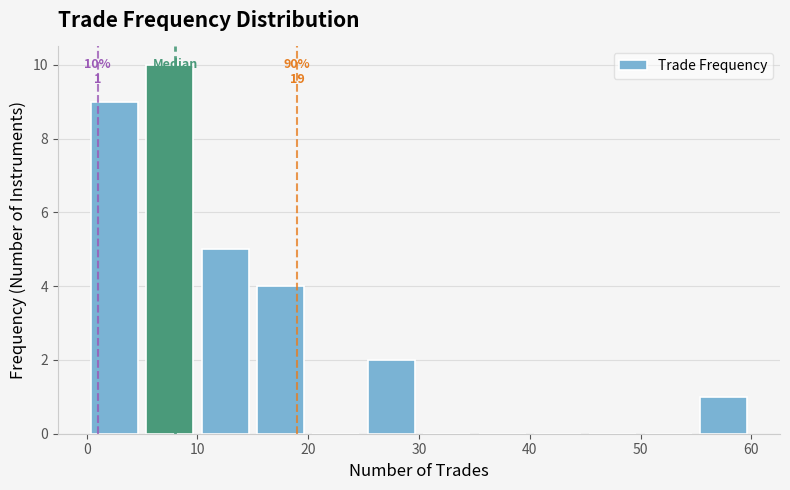

Over which range of the x-axis is the bar tallest?

5 to 10